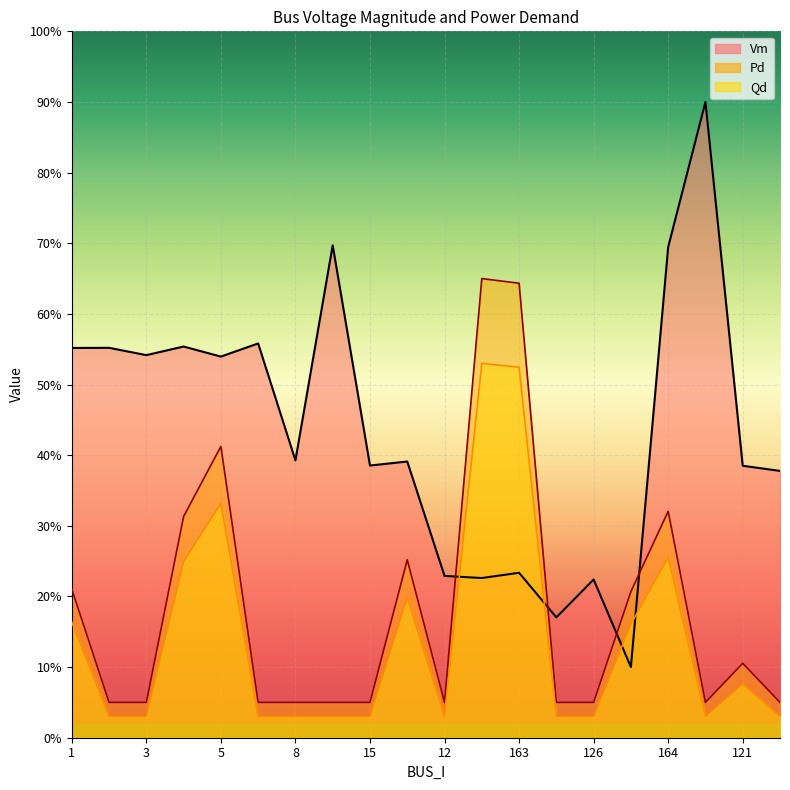

What is the value of the Vm point at the 11th from the left?

0.2